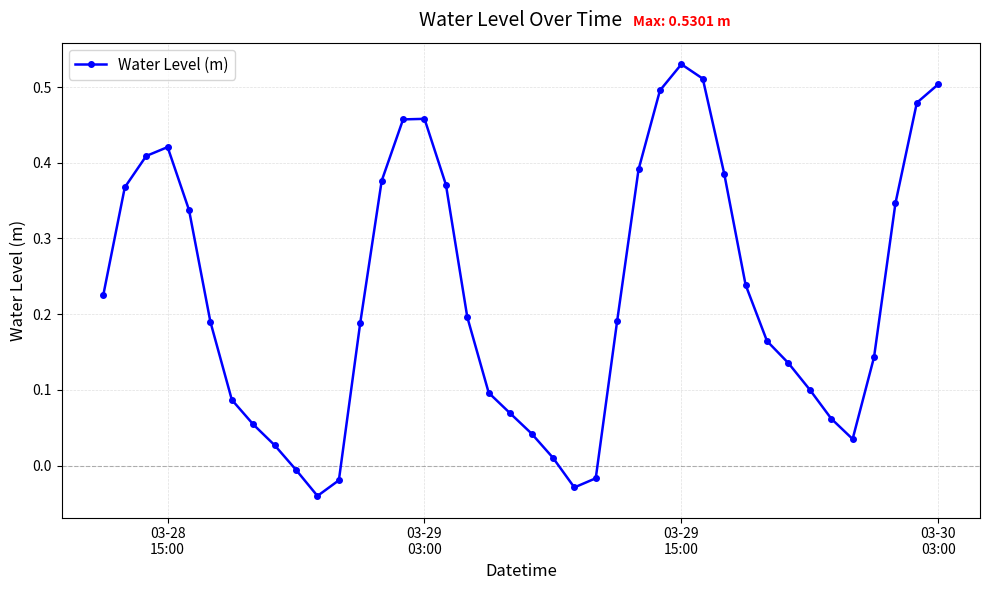

What is the difference between the maximum and second lowest values?

0.6